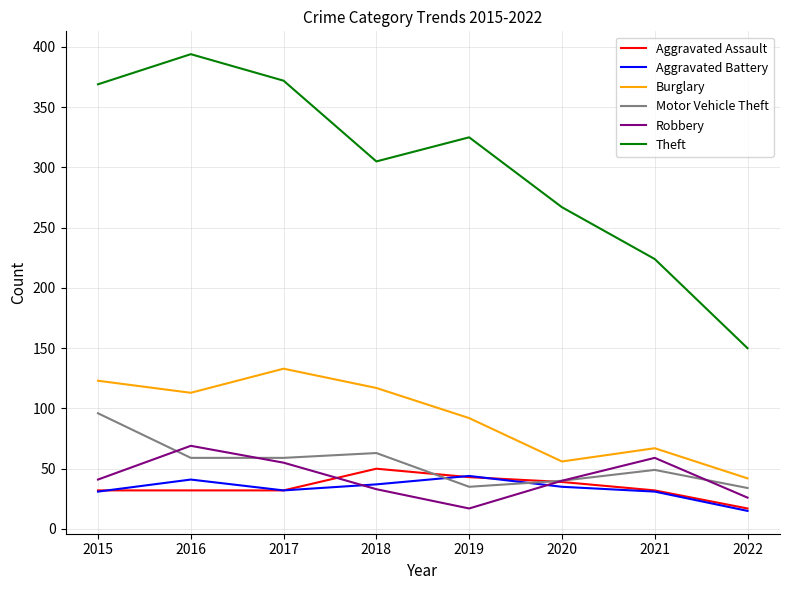

Which series has the widest spread of values?

Theft